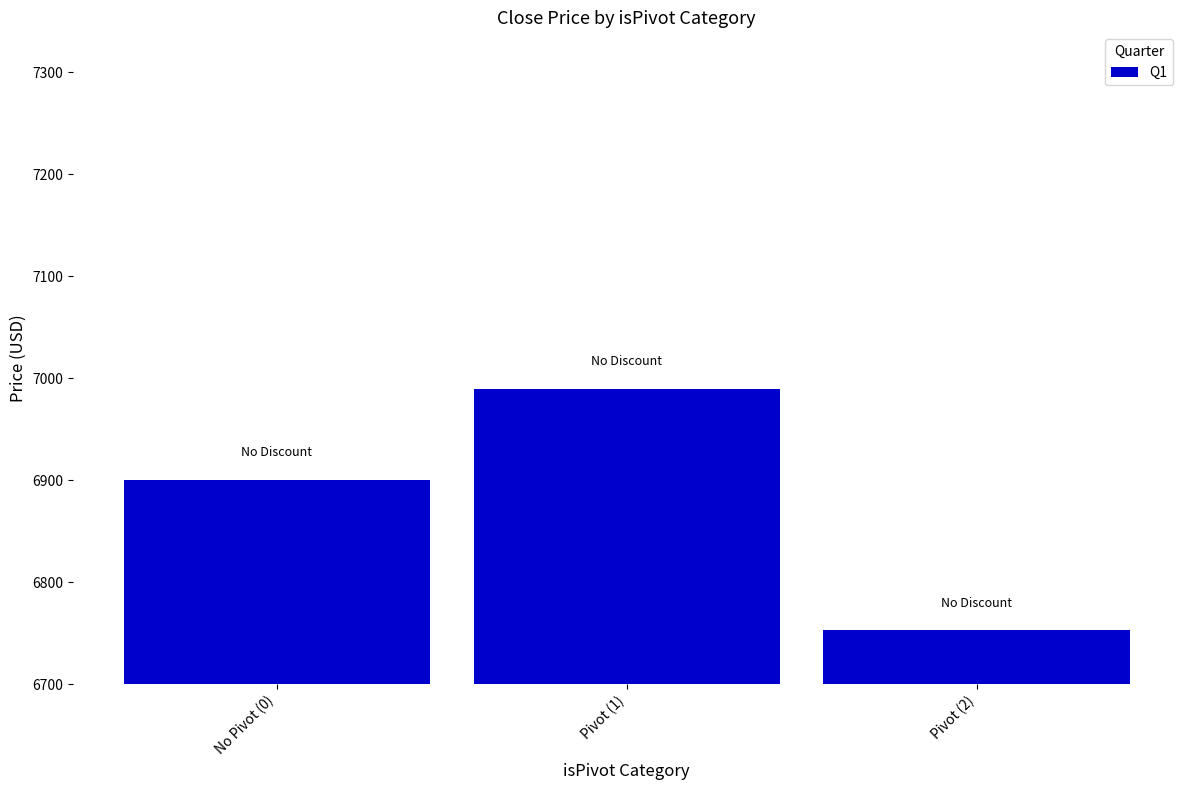

What is the sum of all values?

20642.9